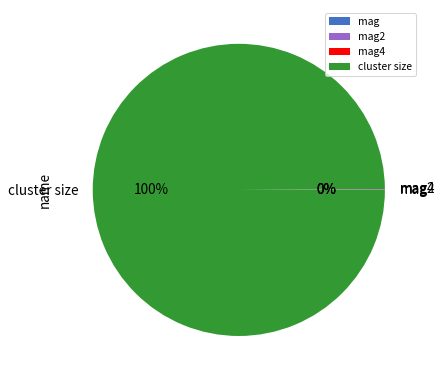

Which slice represents more than half of the pie?

cluster size